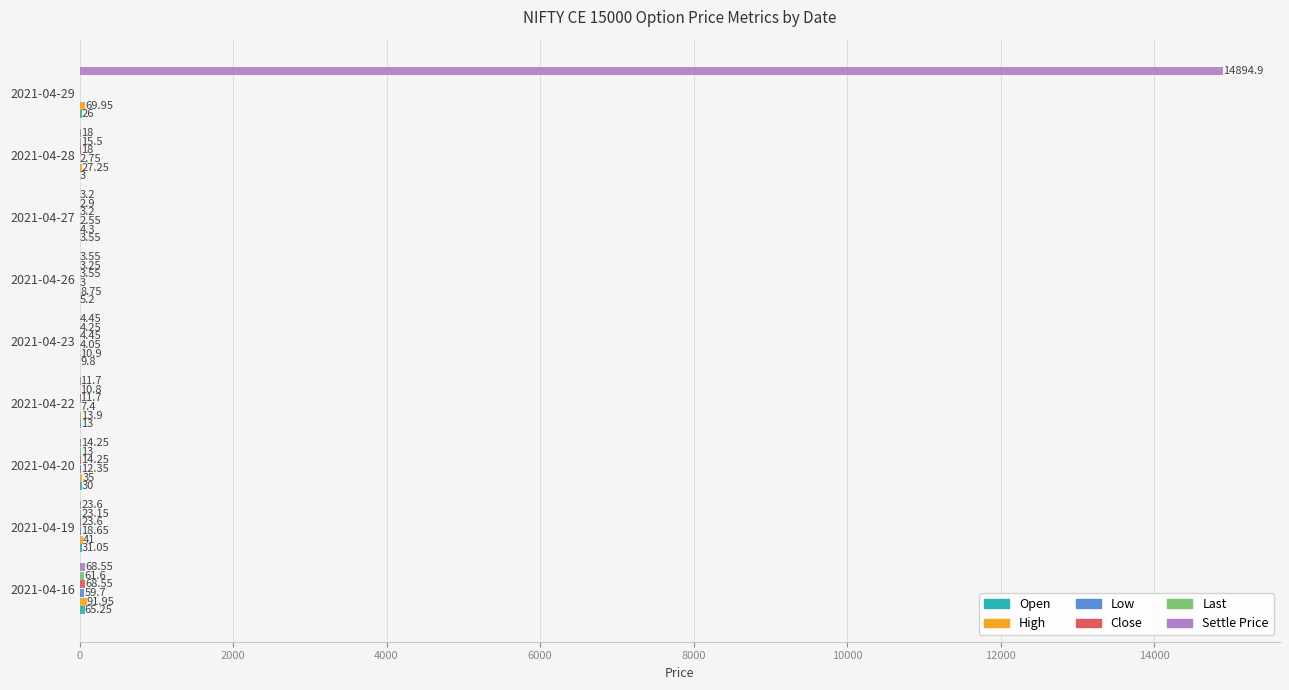

What is the sum of the Settle Price values at 2021-04-19 and 2021-04-28?

41.6